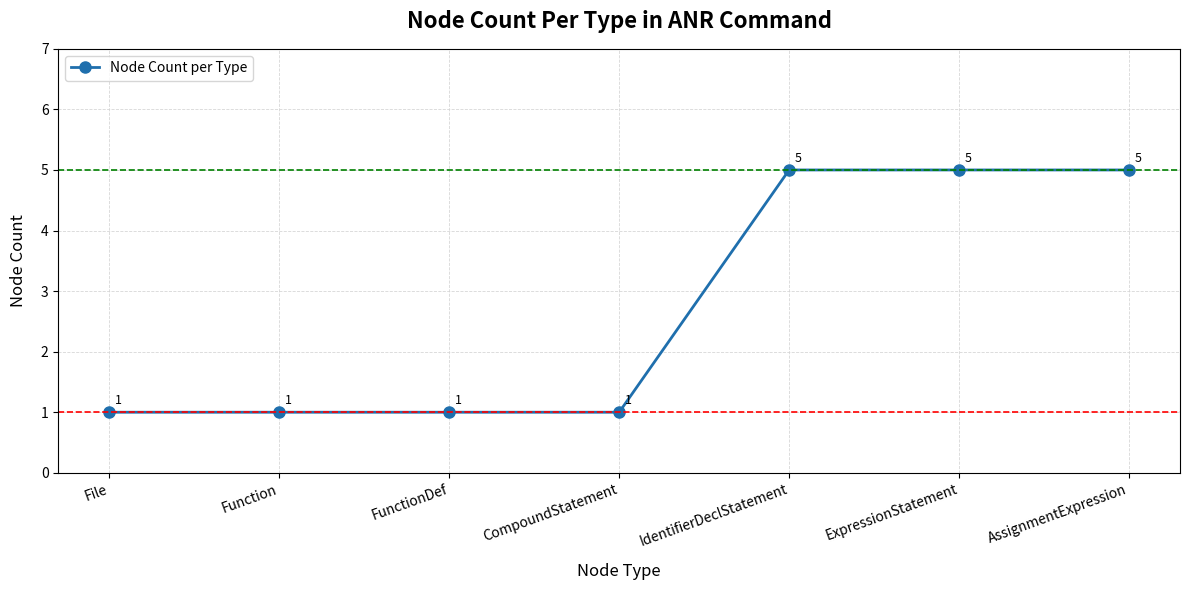

The value at ExpressionStatement is 7. True or false?

False